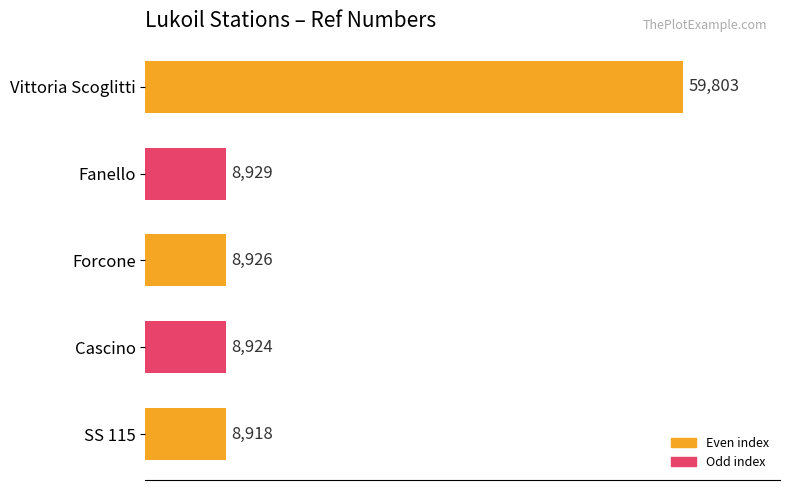

How many categories are shown in the chart?

5